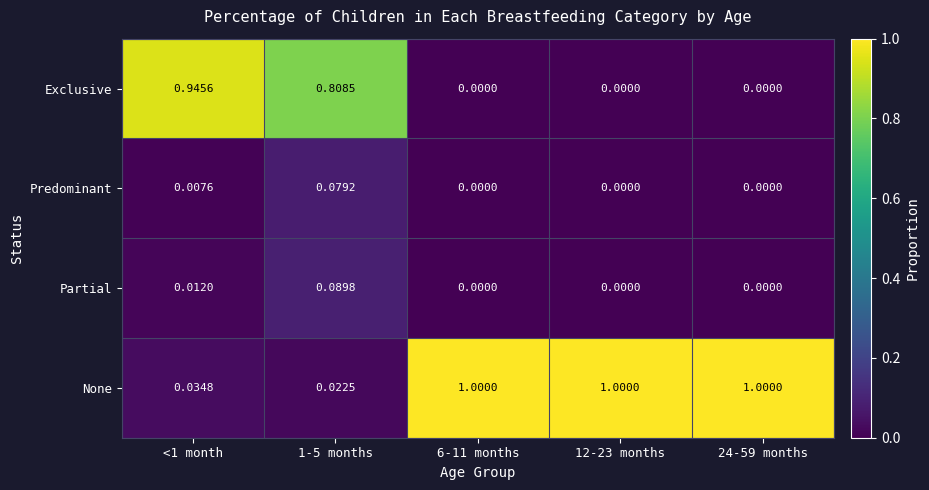

List the series in order of their peak value, highest first.

None, Exclusive, Partial, Predominant